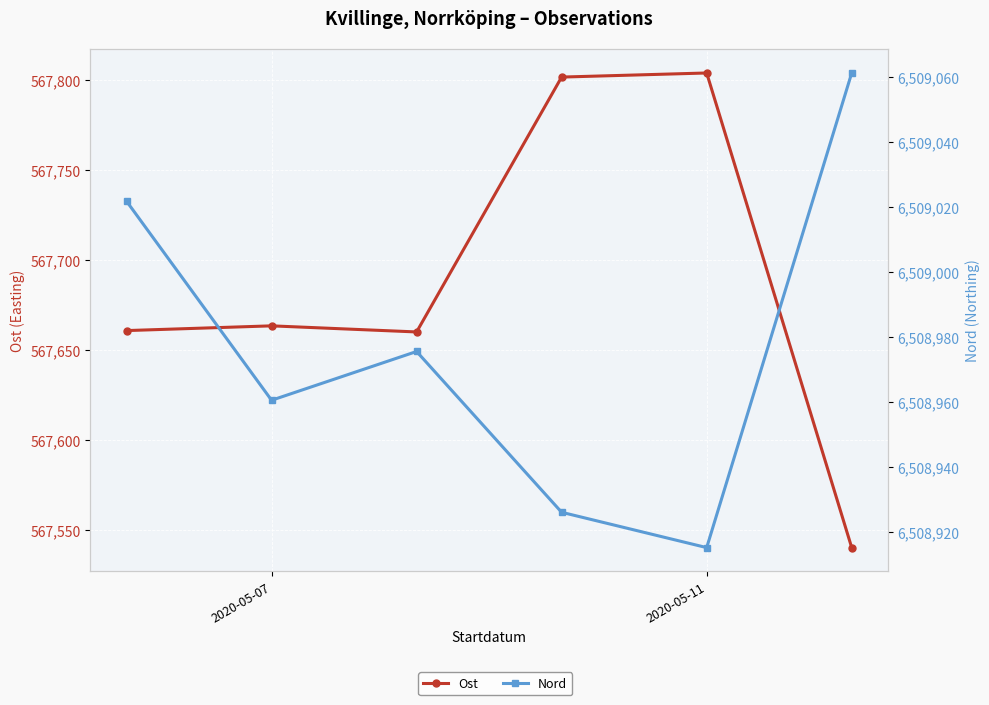

What are all the series names shown in the legend?

Ost, Nord